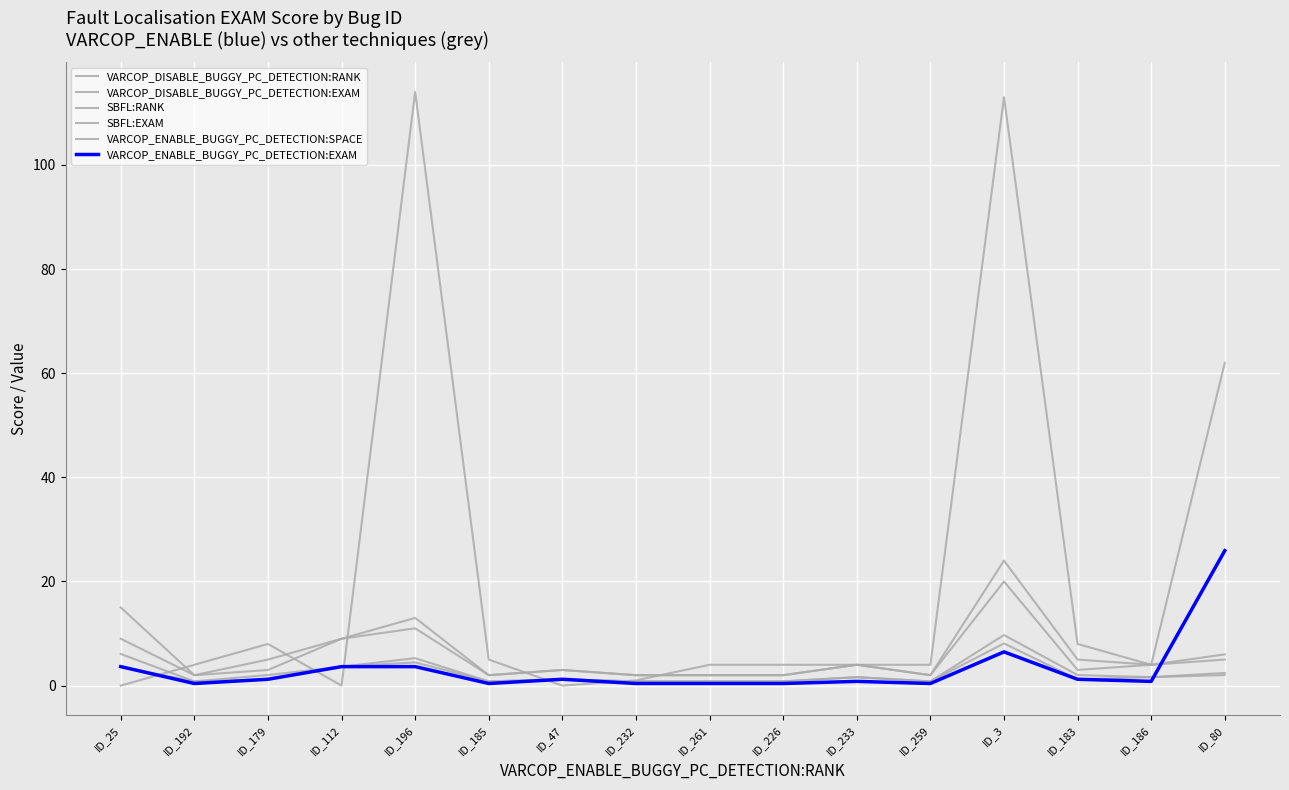

List the series in order of their peak value, lowest first.

SBFL:EXAM, VARCOP_DISABLE_BUGGY_PC_DETECTION:EXAM, SBFL:RANK, VARCOP_DISABLE_BUGGY_PC_DETECTION:RANK, VARCOP_ENABLE_BUGGY_PC_DETECTION:EXAM, VARCOP_ENABLE_BUGGY_PC_DETECTION:SPACE